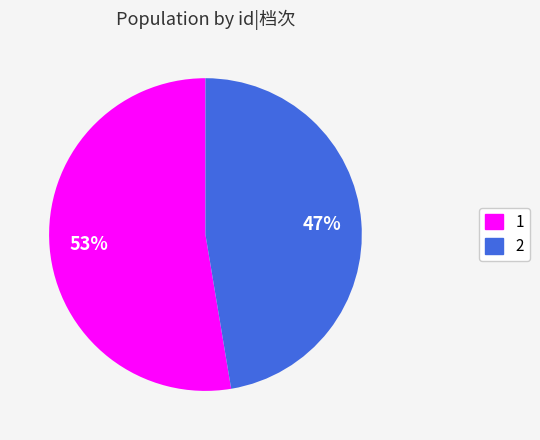

What is the smallest slice in the pie chart?

2